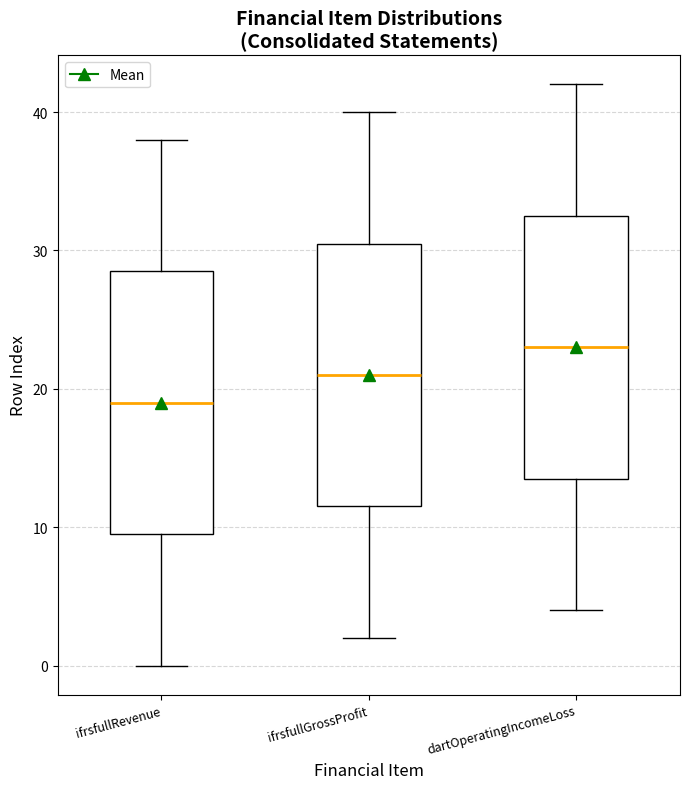

Reading left to right, read every box against the y-axis: the position of its median line, the range the box covers, and the ends of its whiskers. The values are not printed on the chart, so give them approximately, as read against the axis.

ifrsfullRevenue: median 19, box 10 to 29, whiskers 0 to 38
ifrsfullGrossProfit: median 21, box 12 to 31, whiskers 2 to 40
dartOperatingIncomeLoss: median 23, box 14 to 33, whiskers 4 to 42